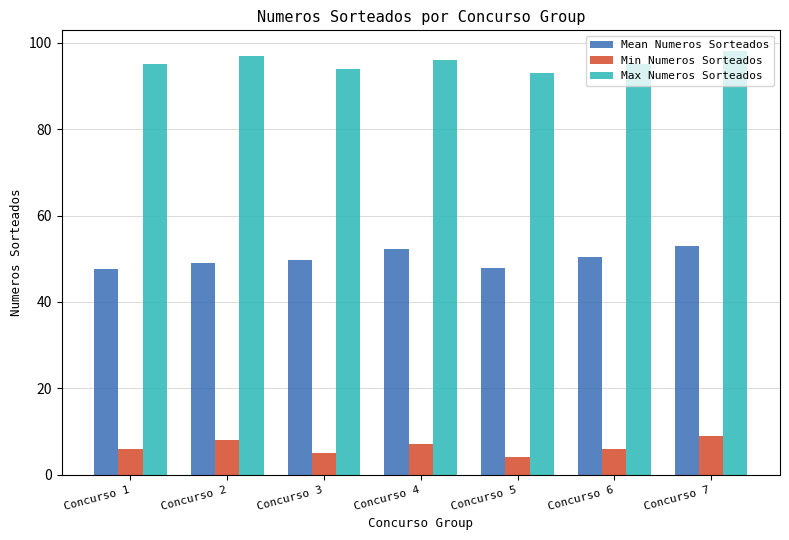

Which category has the lowest value in the Min Numeros Sorteados series?

Concurso 5